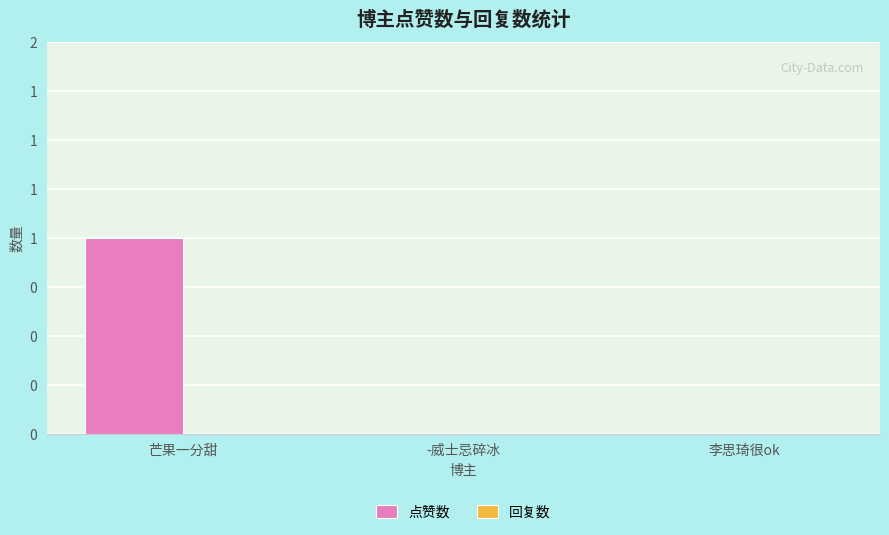

Between 芒果一分甜 and 李思琦很ok, which is larger?

芒果一分甜